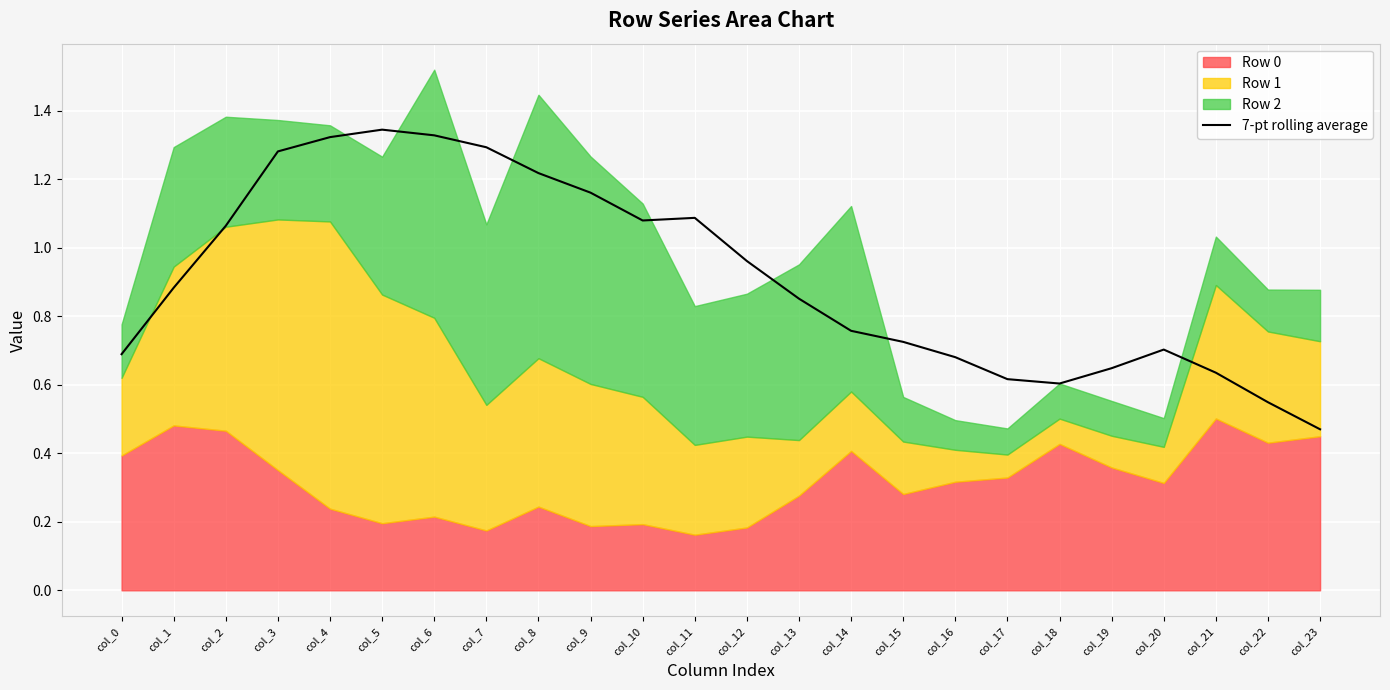

What is the maximum value shown in the chart?

1.3